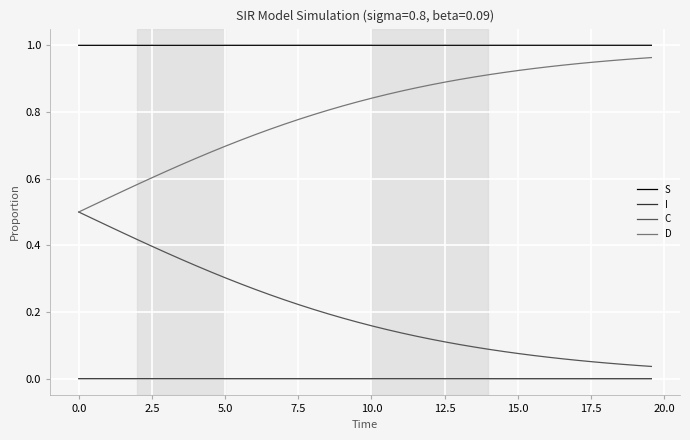

Count the number of categories in the chart.

40